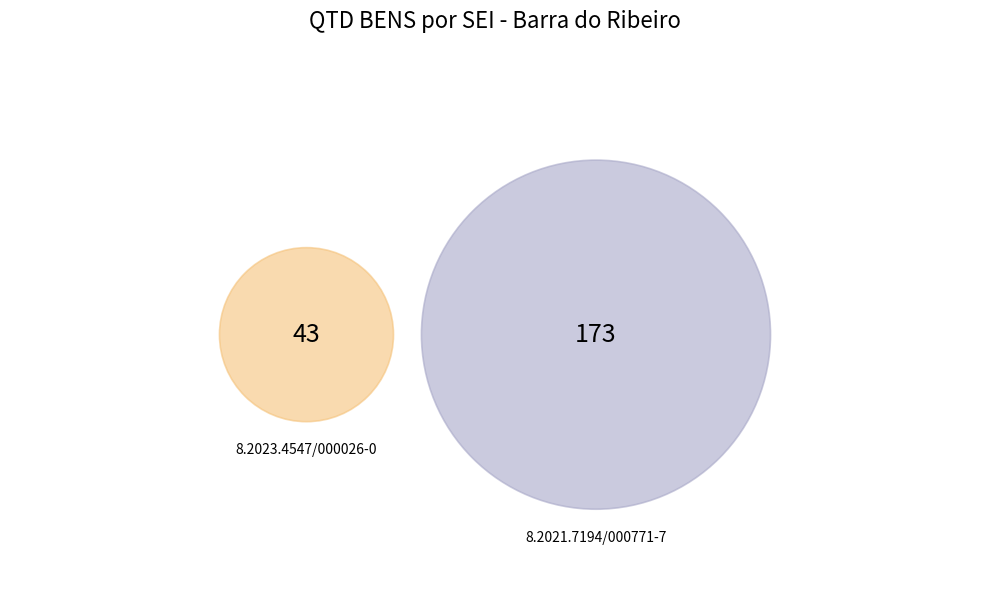

Which slice is the largest?

8.2021.7194/000771-7